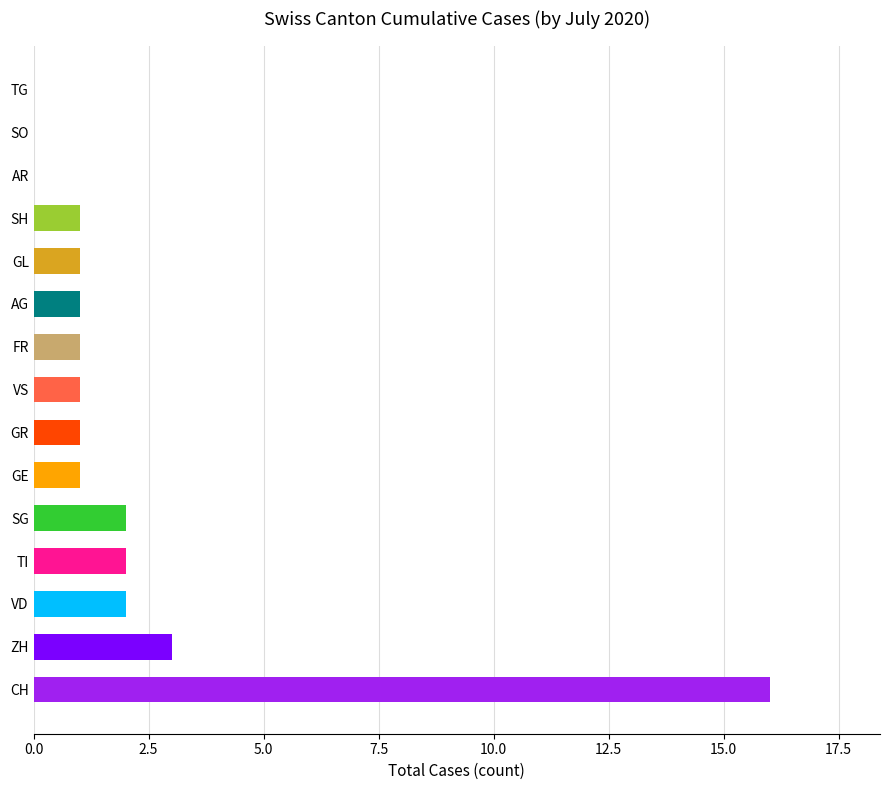

At which label does FR reach its minimum?

CH